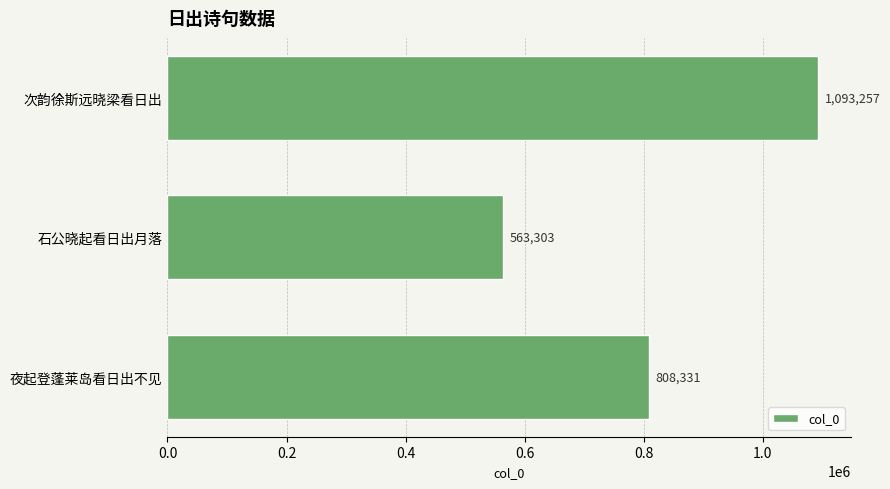

How many values are between 563303 and 1093257?

3